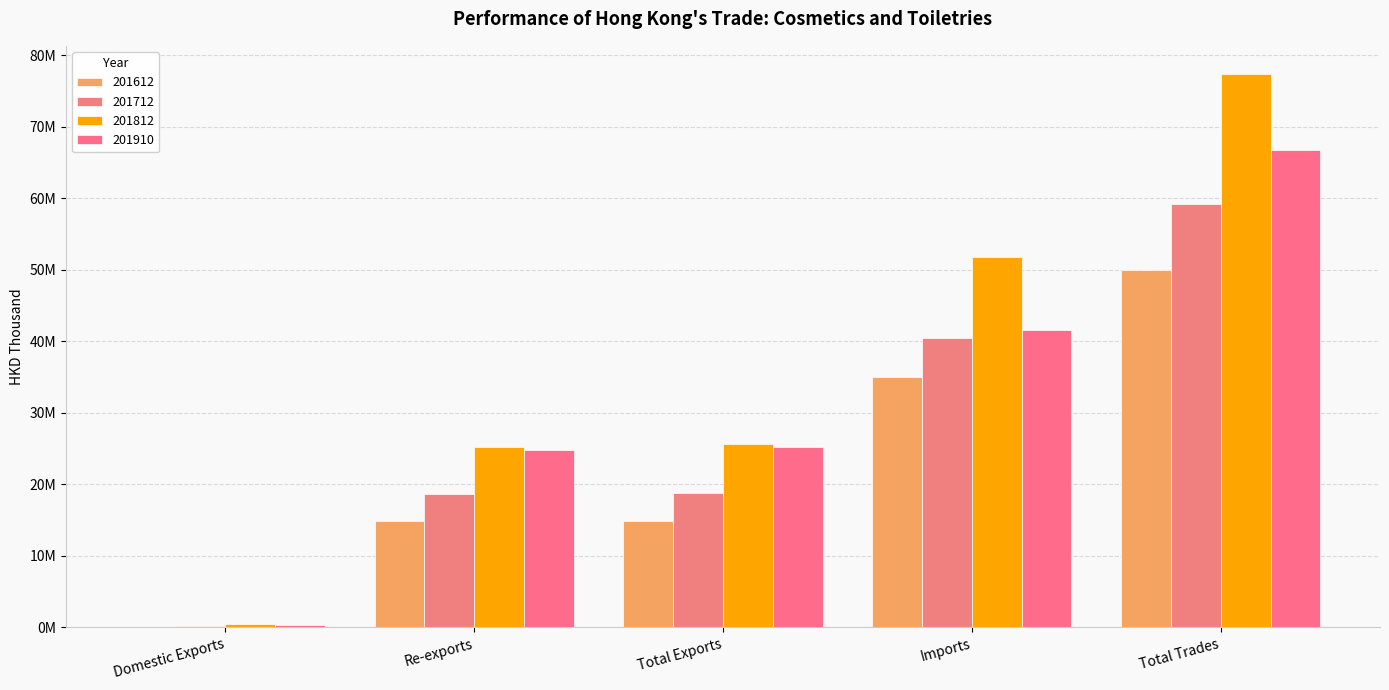

Rank the series by their average value, from lowest to highest.

201612, 201712, 201910, 201812